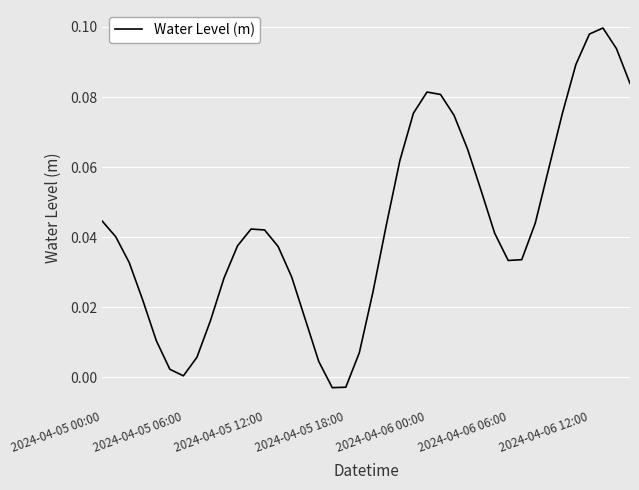

Does the chart have visible grid lines?

Yes